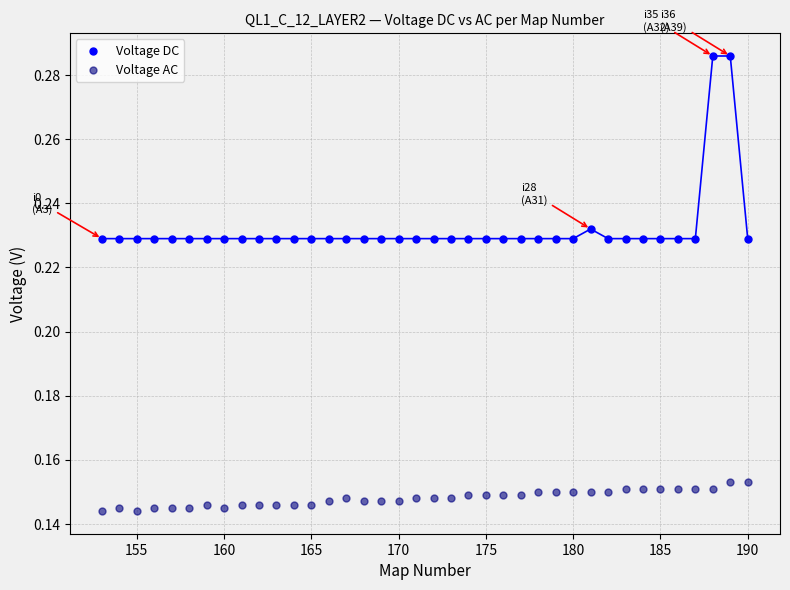

Which series has the widest spread of Y values?

Voltage DC